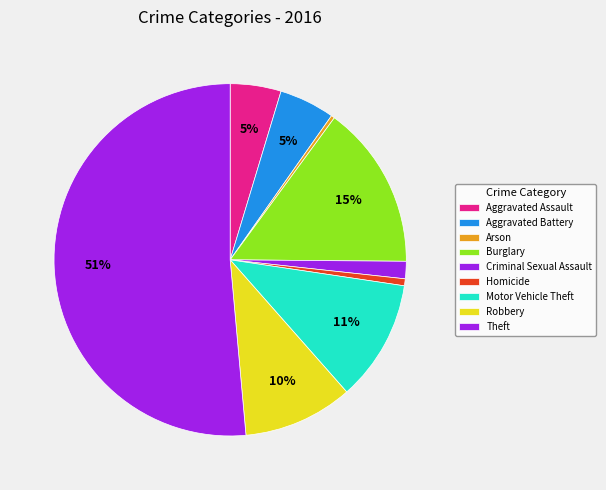

How many slices are in this pie chart?

9